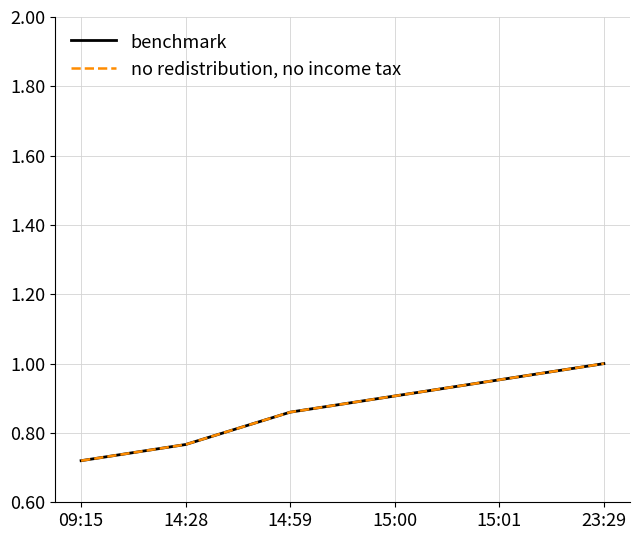

Which series has the largest total across all categories?

benchmark